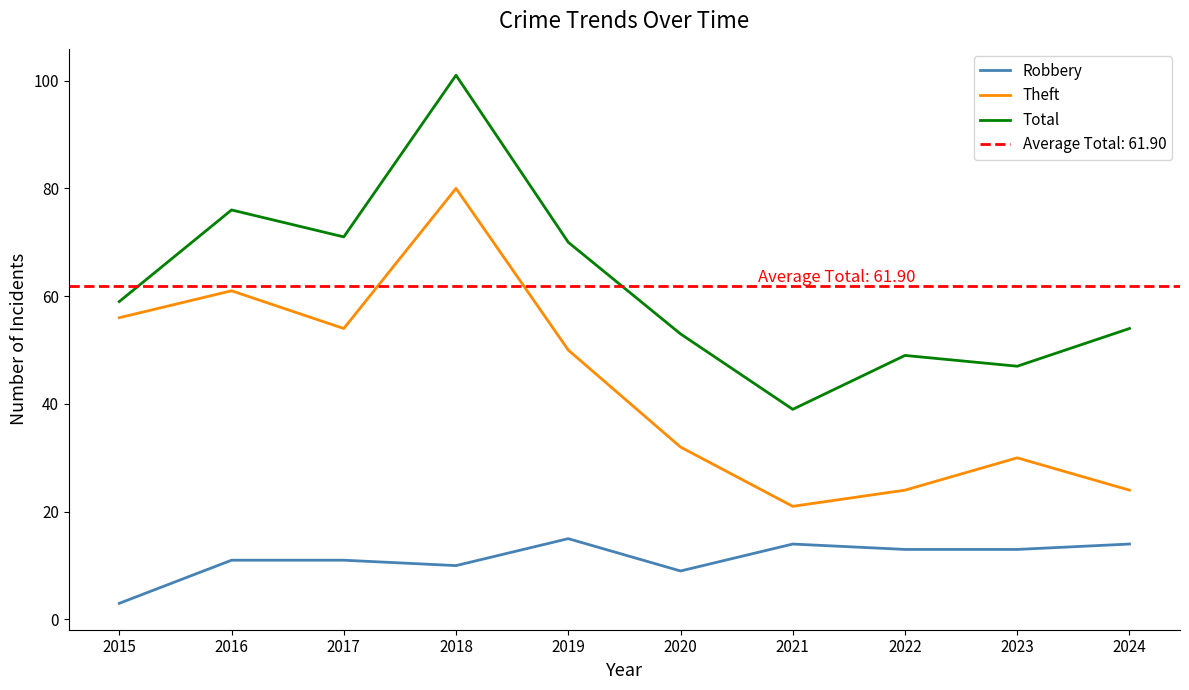

What is the difference between the maximum and minimum values in the Theft series?

59